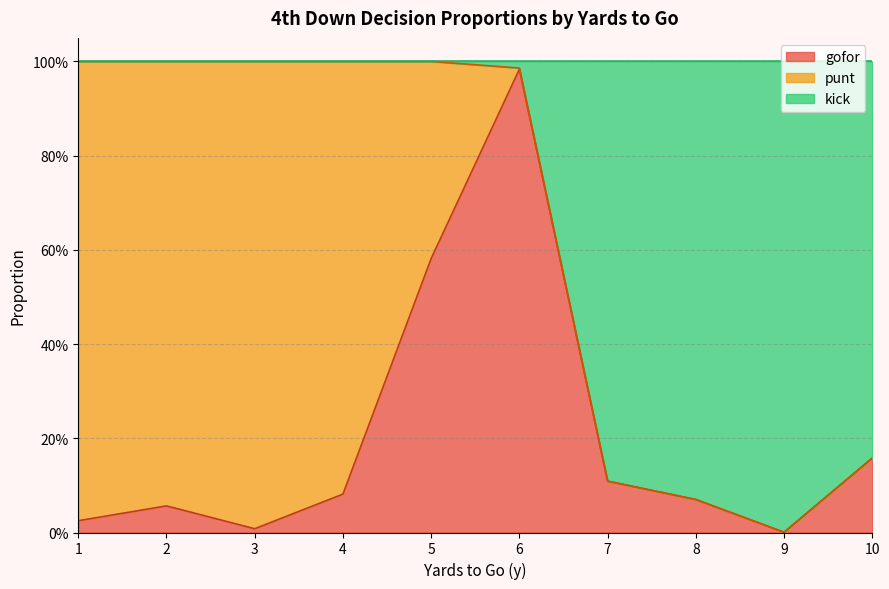

In kick, how many points are lower than both neighbors (excluding endpoints)?

1